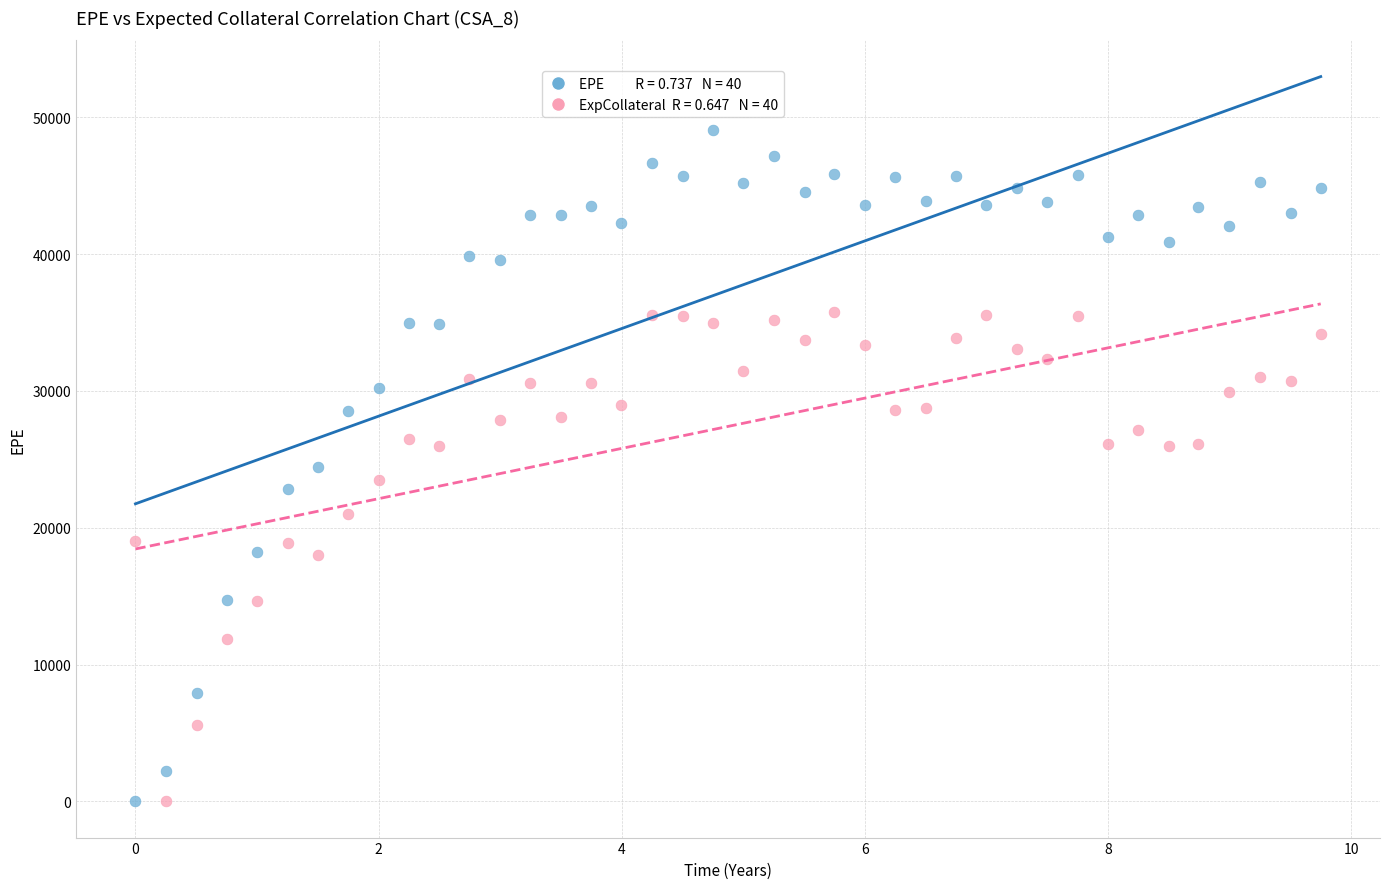

Across all data points, what is the range of X values (max minus min)?

9.8